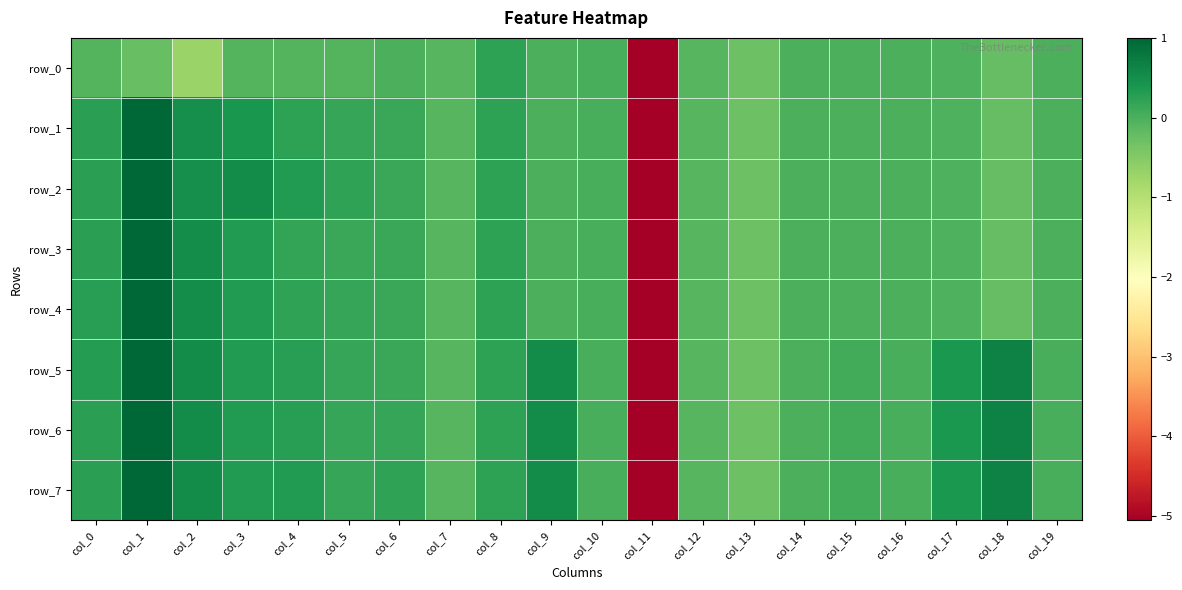

Count the number of categories in the chart.

20